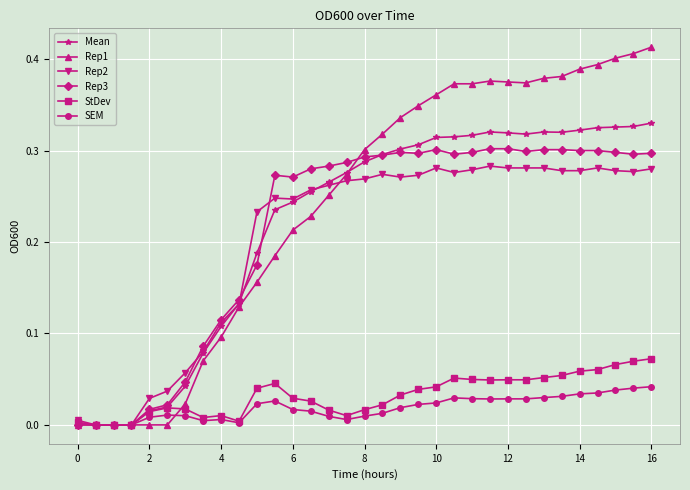

Rank the series by their maximum value, from lowest to highest.

SEM, StDev, Rep2, Rep3, Mean, Rep1